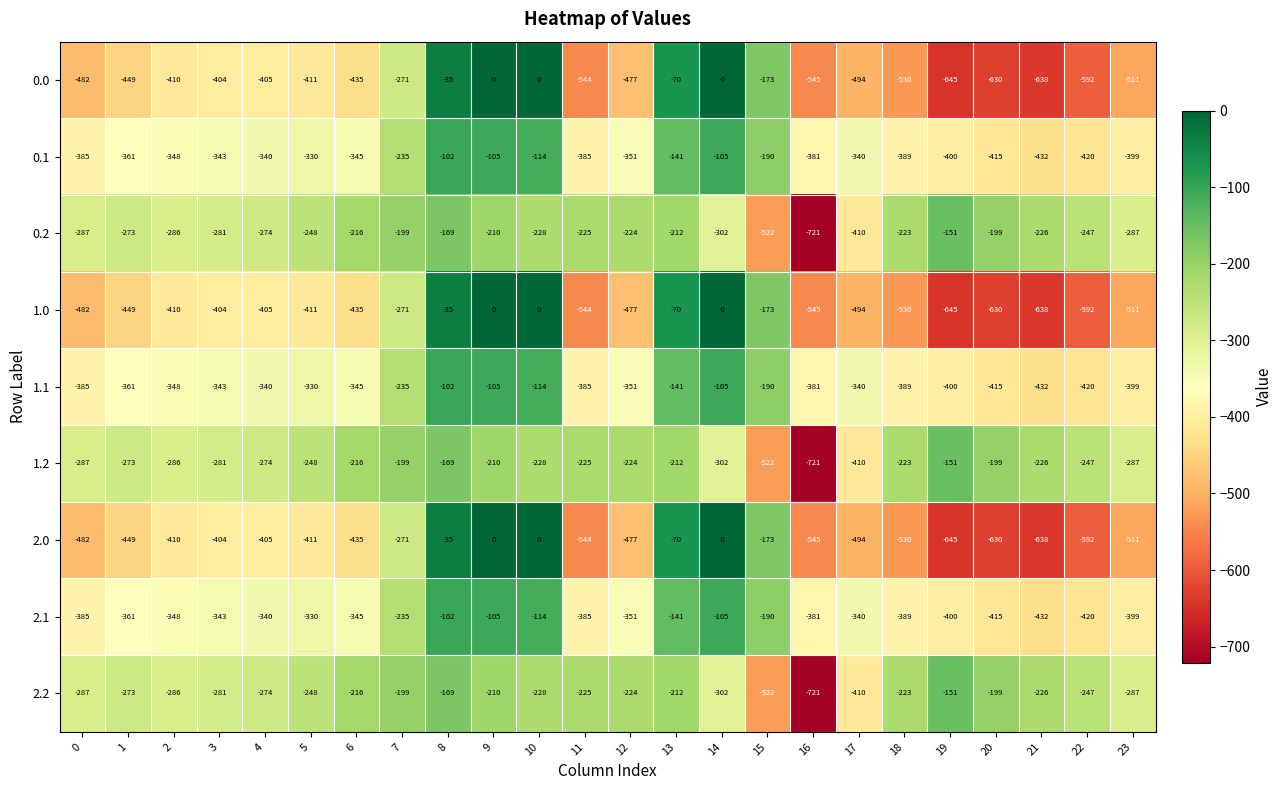

What is the difference between the maximum and minimum values in the 0.1 series?

330